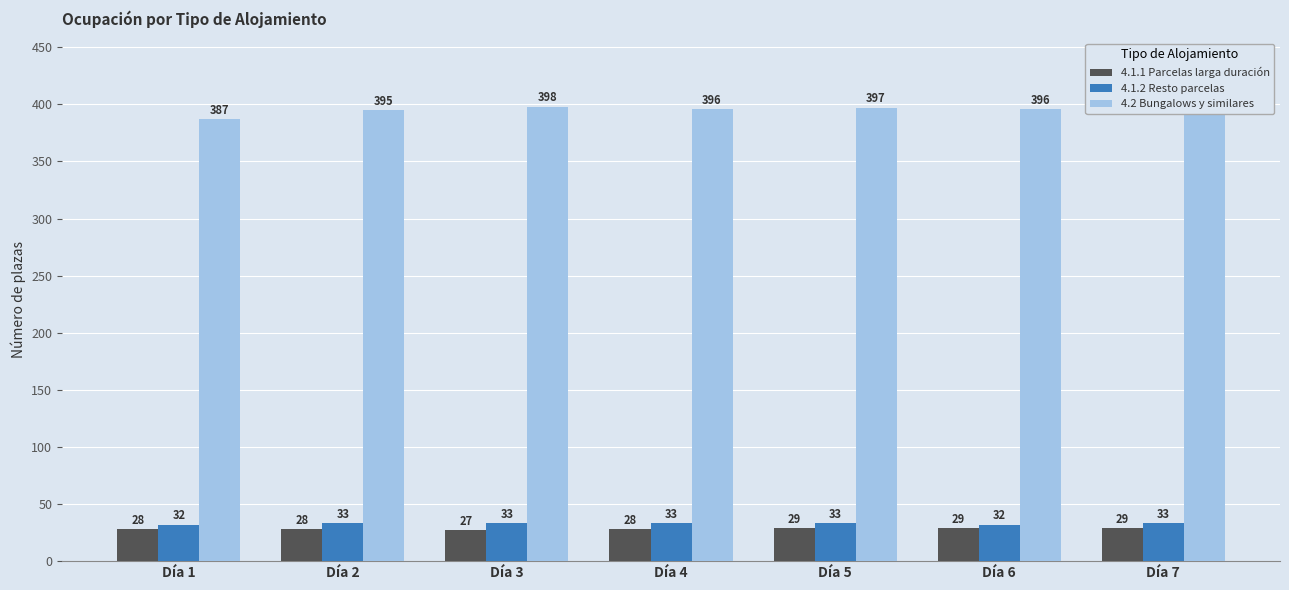

Is it true that 4.1.2 Resto parcelas equals 33 at Día 5?

True